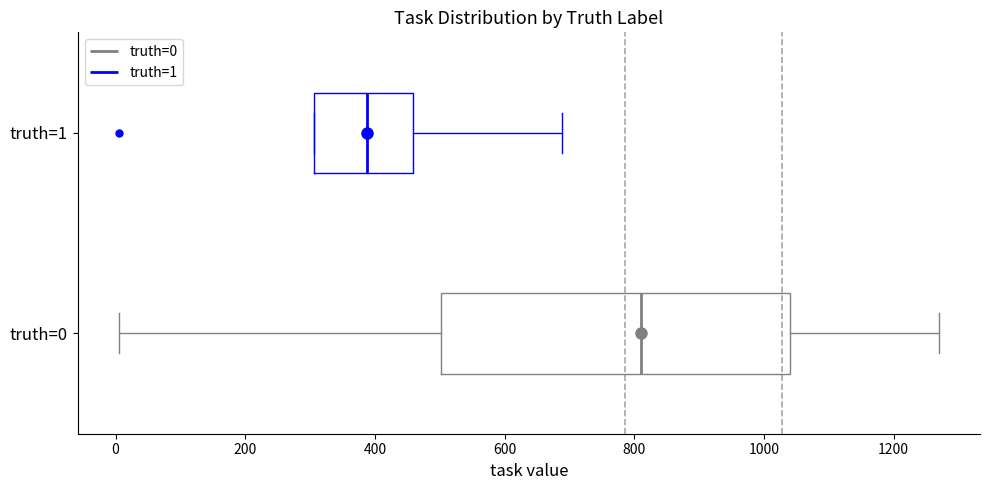

Where is the right edge of the box for truth=0 on the x-axis? The values are not printed on the chart, so give them approximately, as read against the axis.

1040